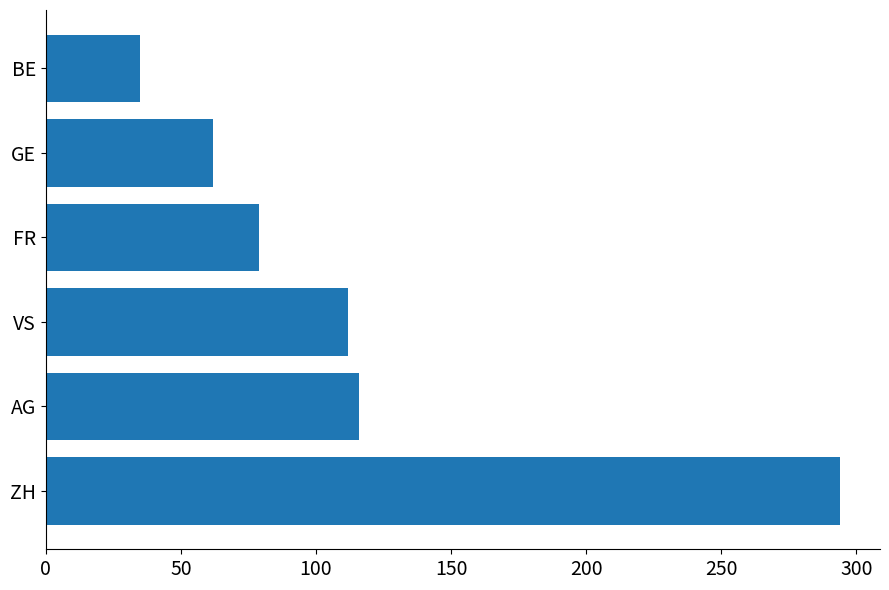

Which category has the lowest value across all series?

BE